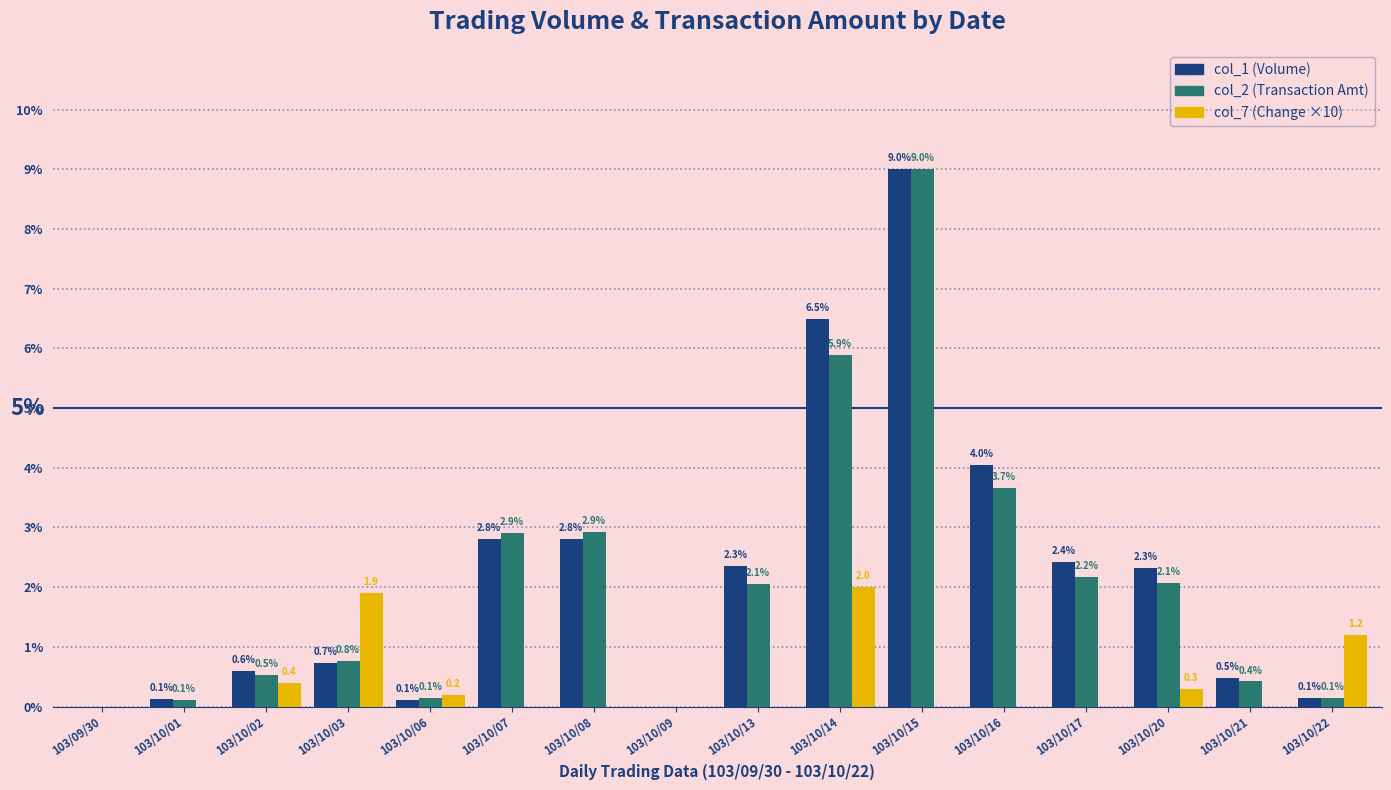

Reading left to right, what are all the values shown in this chart?

col_1 (Volume): 0.0	0.1	0.6	0.7	0.1	2.8	2.8	0.0	2.3	6.5	9.0	4.0	2.4	2.3	0.5	0.1
col_2 (Transaction Amt): 0.0	0.1	0.5	0.8	0.1	2.9	2.9	0.0	2.1	5.9	9.0	3.7	2.2	2.1	0.4	0.1
col_7 (Change ×10): 0.0	0.0	0.4	1.9	0.2	0.0	0.0	0.0	0.0	2.0	0.0	0.0	0.0	0.3	0.0	1.2